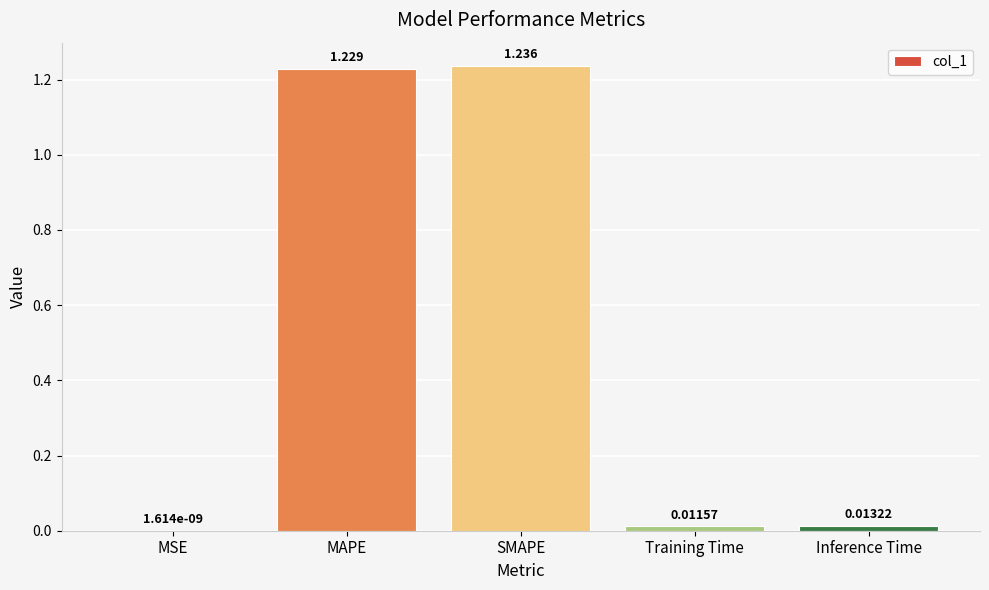

Which label corresponds to the largest value in the chart?

SMAPE